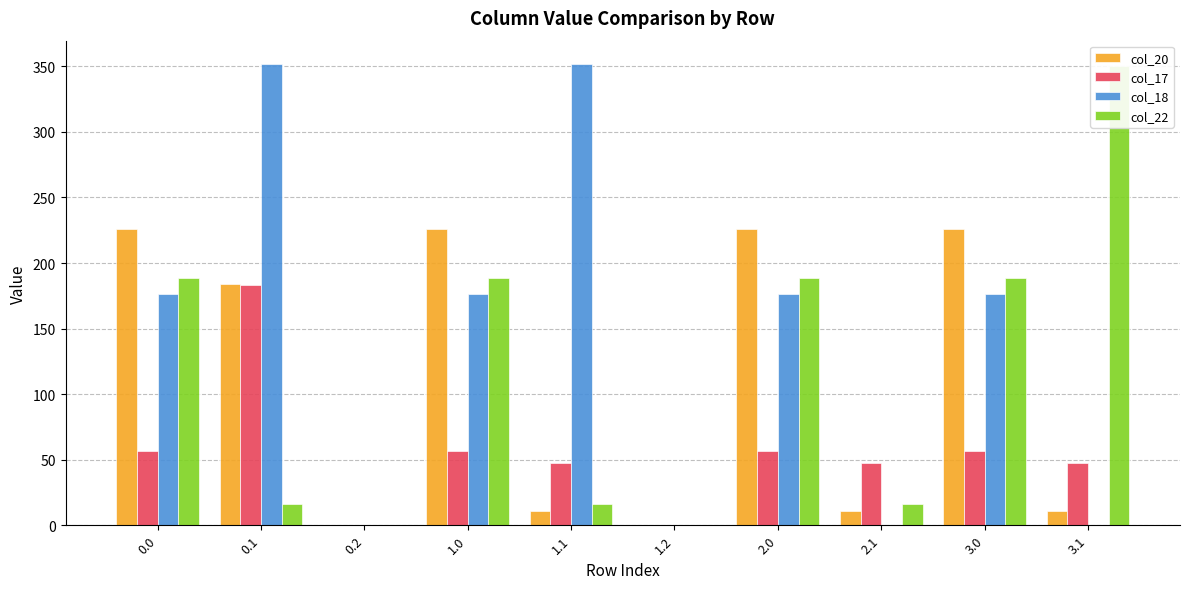

Which label corresponds to the smallest value in the chart?

0.2